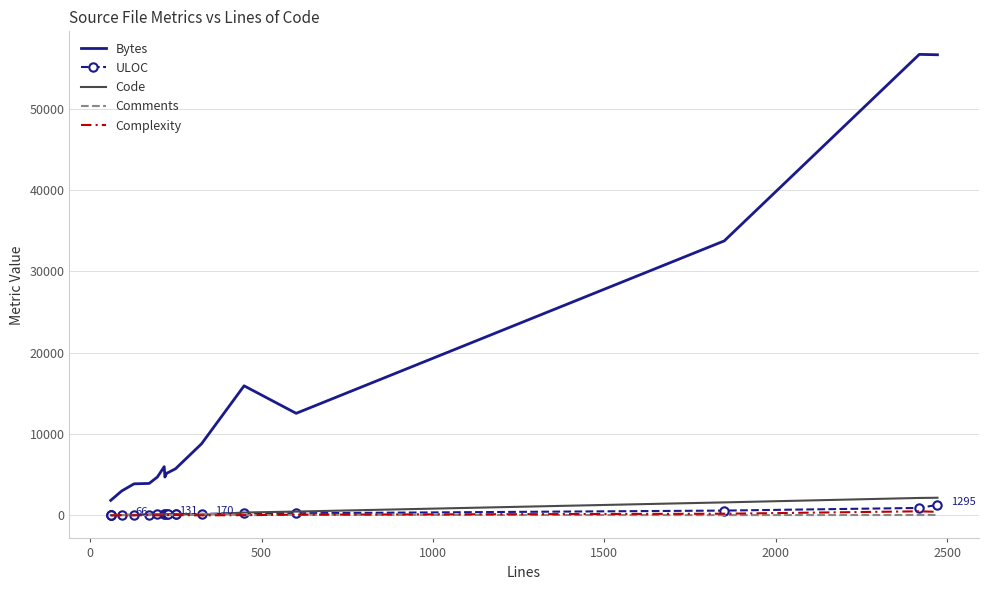

In Comments, how many points are higher than both neighbors (excluding endpoints)?

6